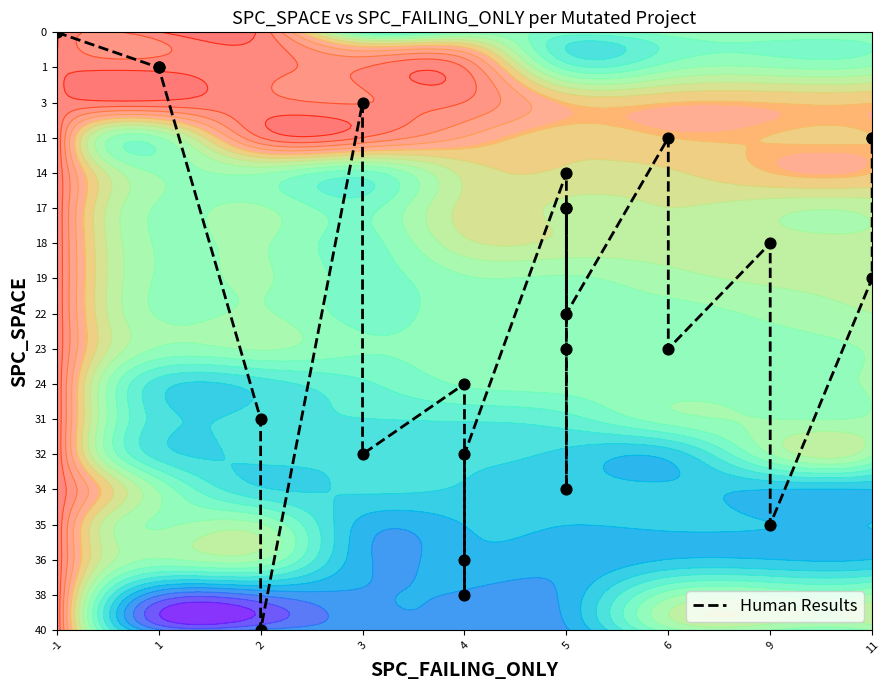

Is it true that the value at 5 is 7?

False